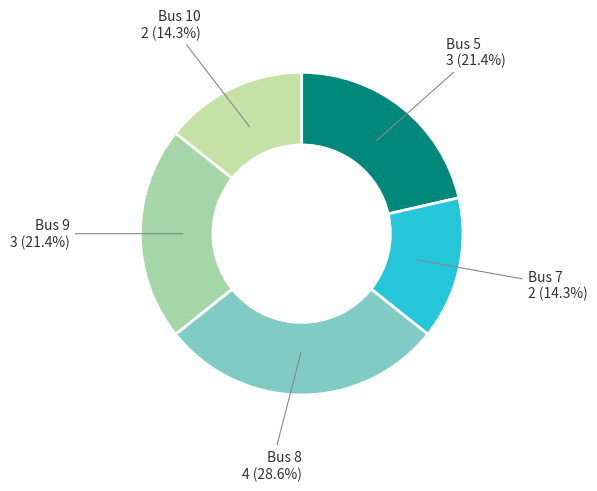

Which has a higher value, Bus 8 or Bus 9?

Bus 8